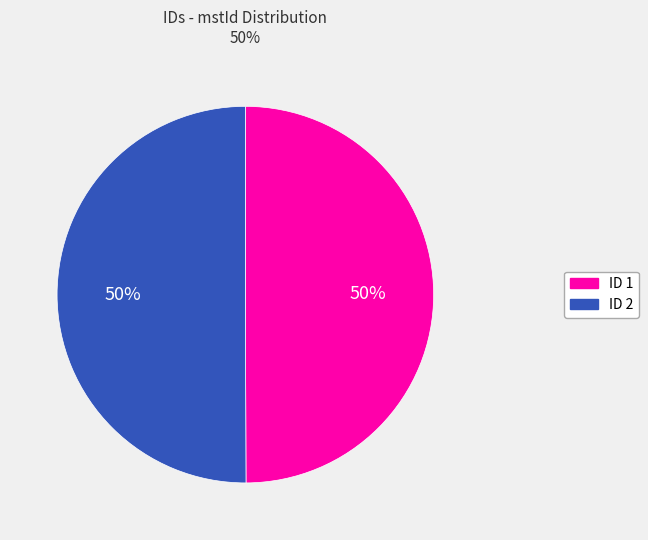

To the nearest percent, what is the average slice percentage?

50%